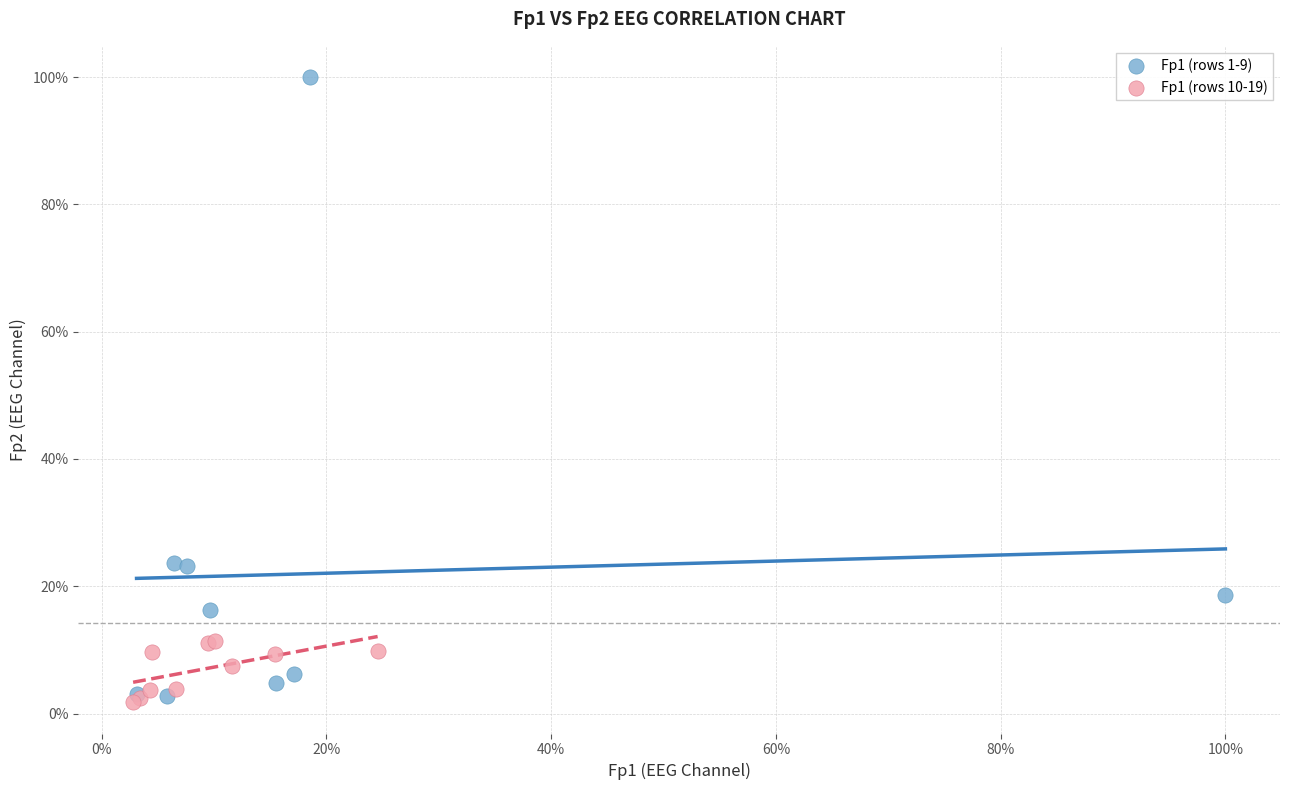

What are all the series names shown in the legend?

Fp1 (rows 1-9), Fp1 (rows 10-19)